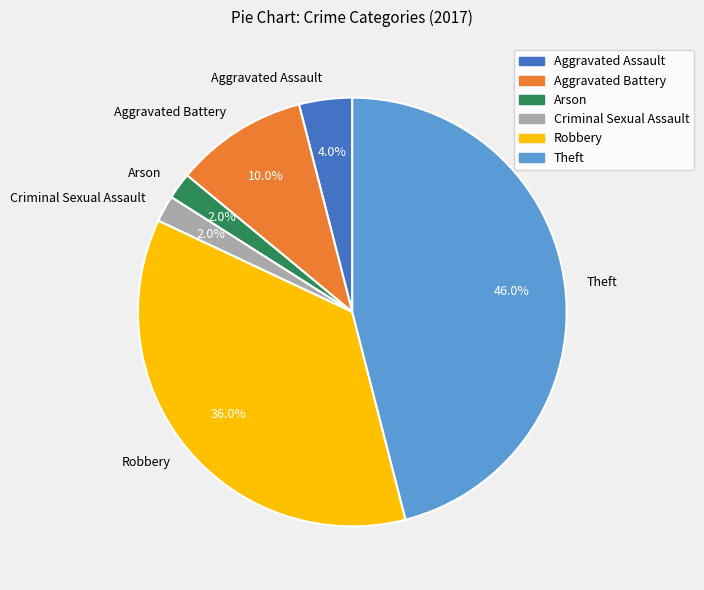

Is it true that Theft is 55% of the pie?

False